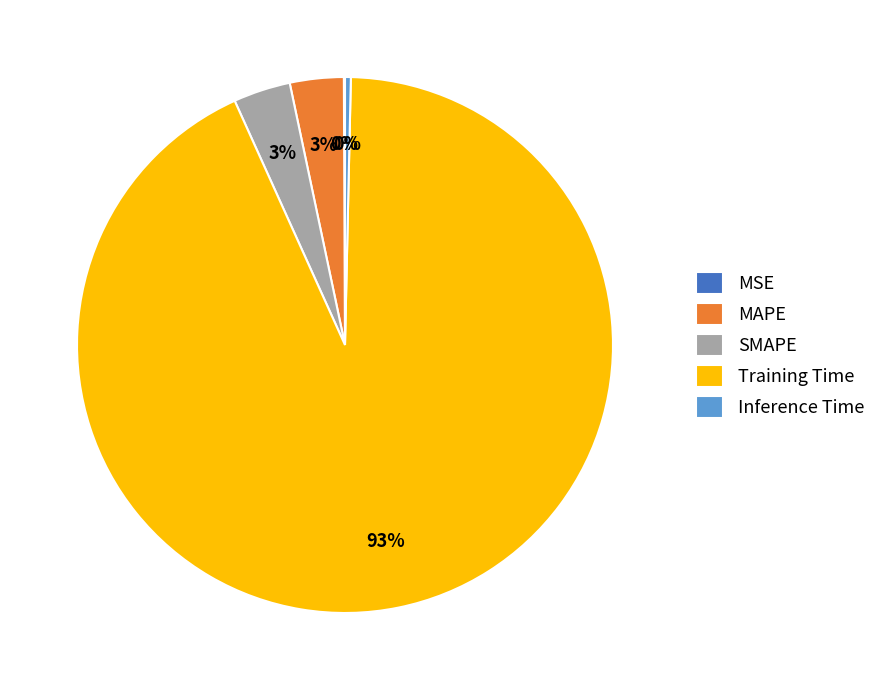

Combined, do Training Time and MAPE account for over 50%?

Yes